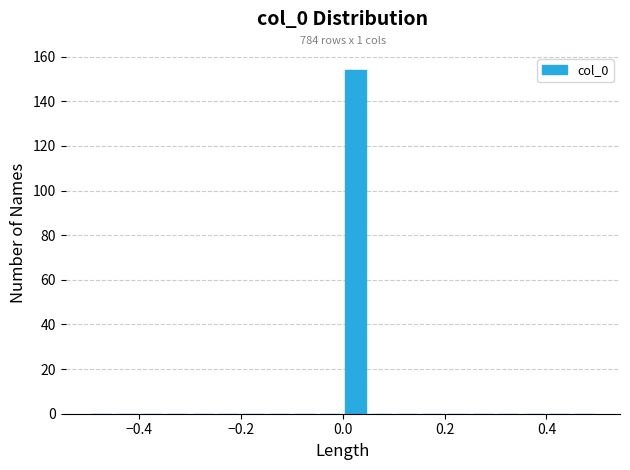

Read against the x-axis, roughly where is the centre of the tallest bar?

0.02